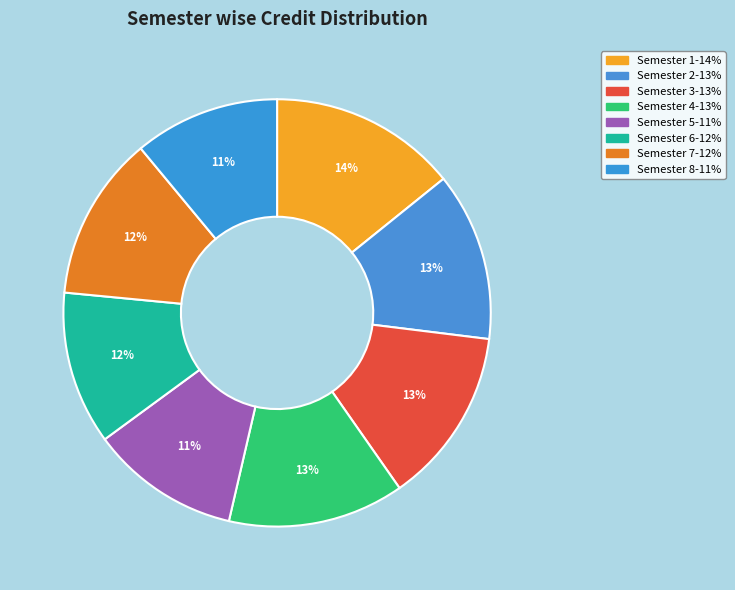

To the nearest percent, what is the average slice percentage?

12%